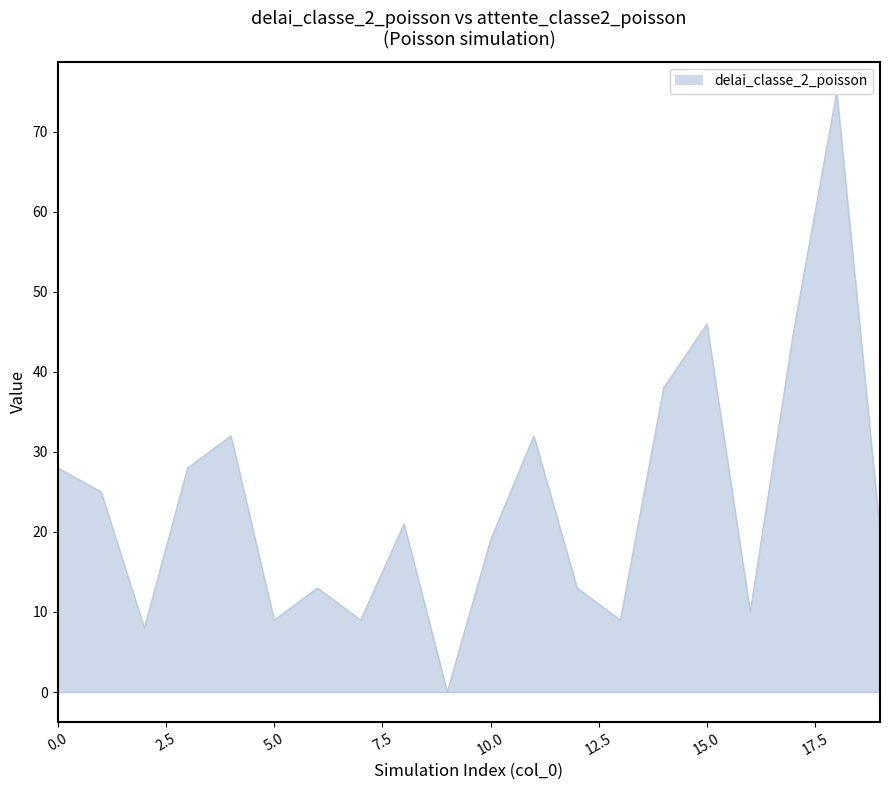

What is the value of the 9th point from the left?

21